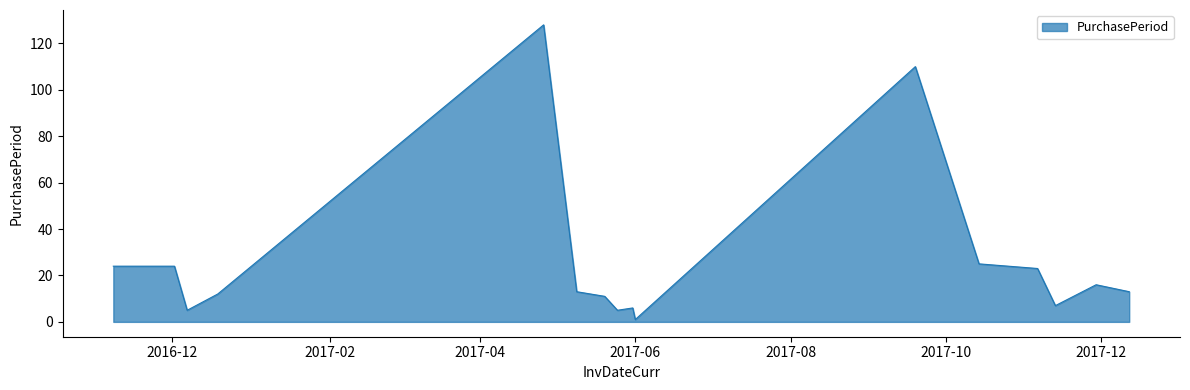

What is the greatest value displayed?

128